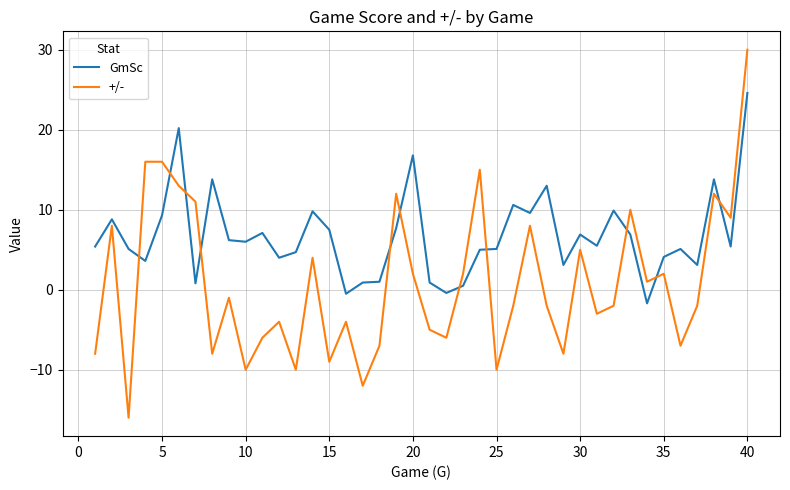

True or false: +/- has more than 1 interior local peaks.

True